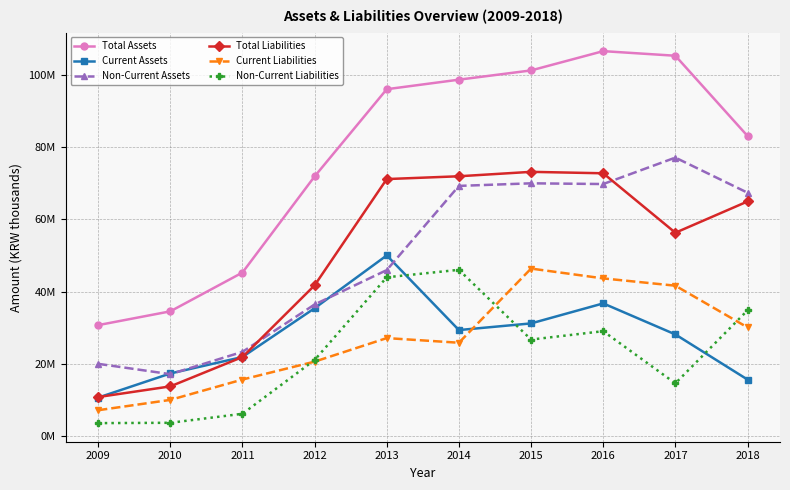

The value of Current Liabilities at 2013 is 40998325. True or false?

False